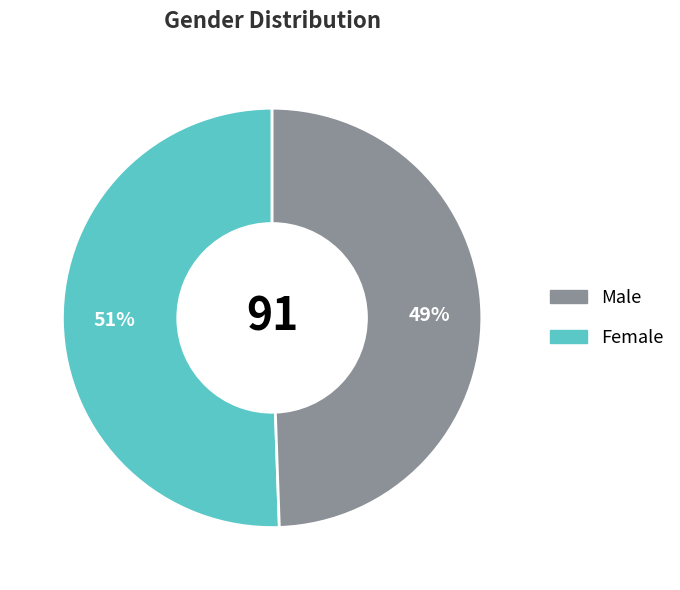

Is there any slice that represents more than half of the pie?

Yes